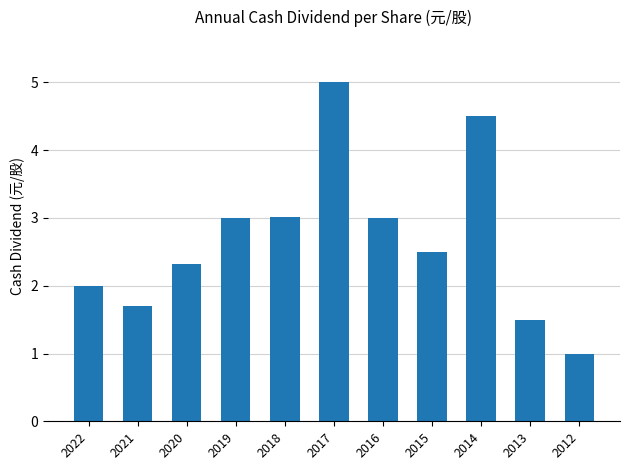

What value does the data have at 2015?

2.5